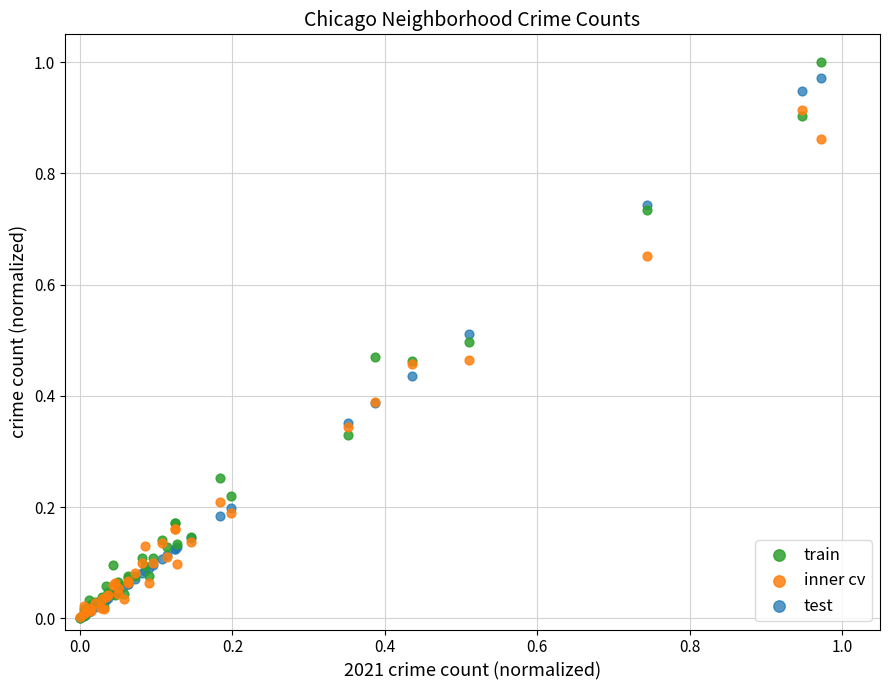

What are all the series names shown in the legend?

train, inner cv, test